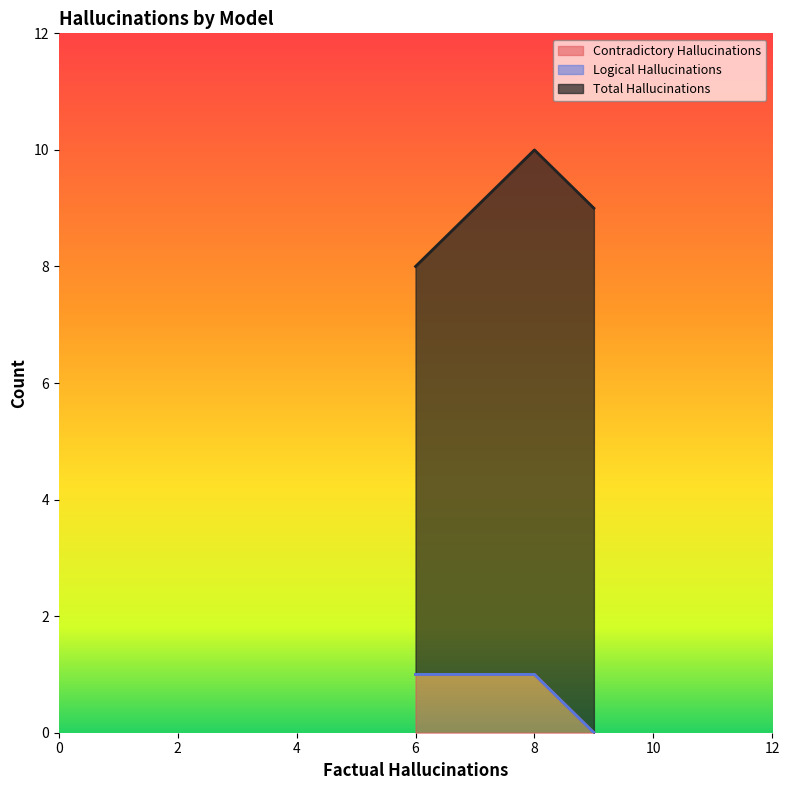

The value of Contradictory Hallucinations at 6 is 0. True or false?

False